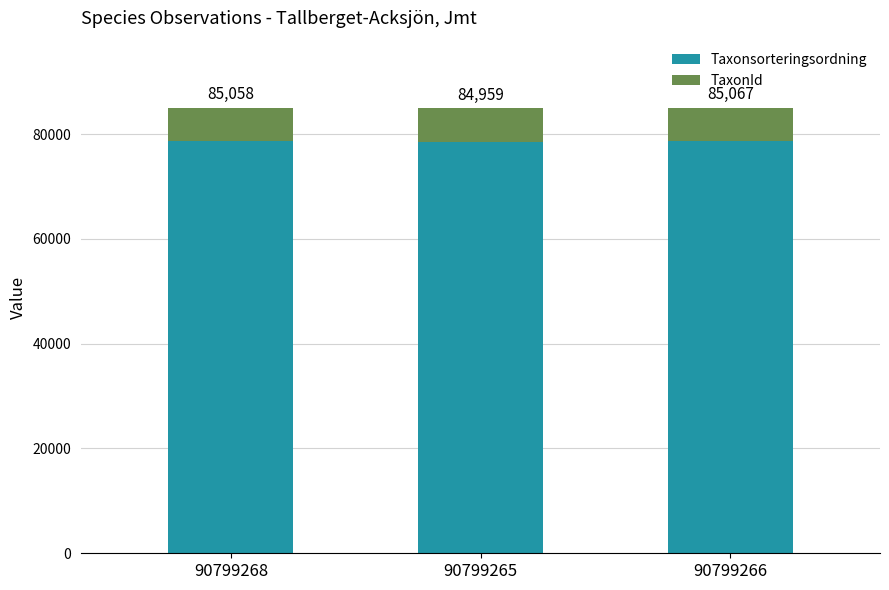

What is the average value of the TaxonId series?

6461